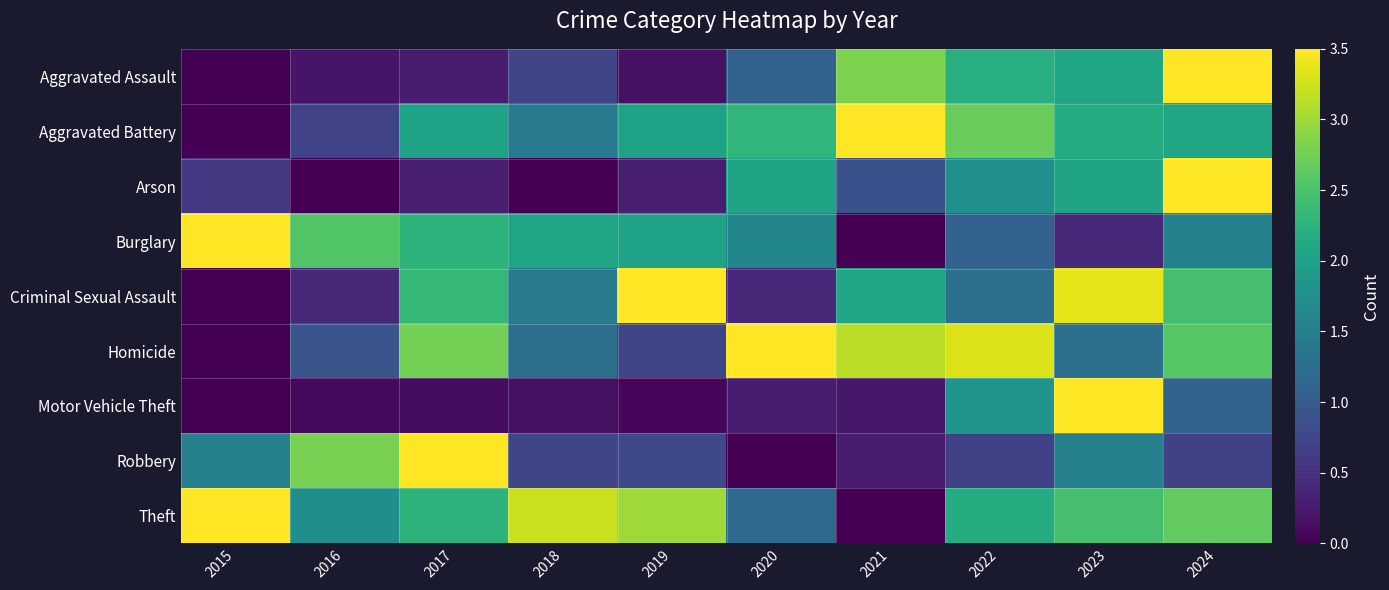

Which has a higher value, 2020 or 2021?

2021